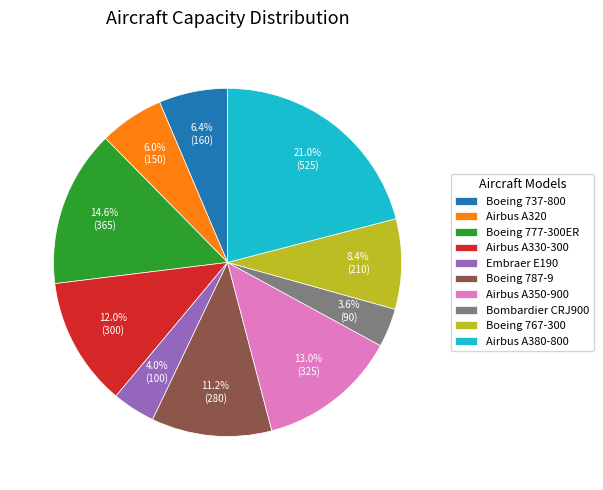

Does any single category account for the majority?

No